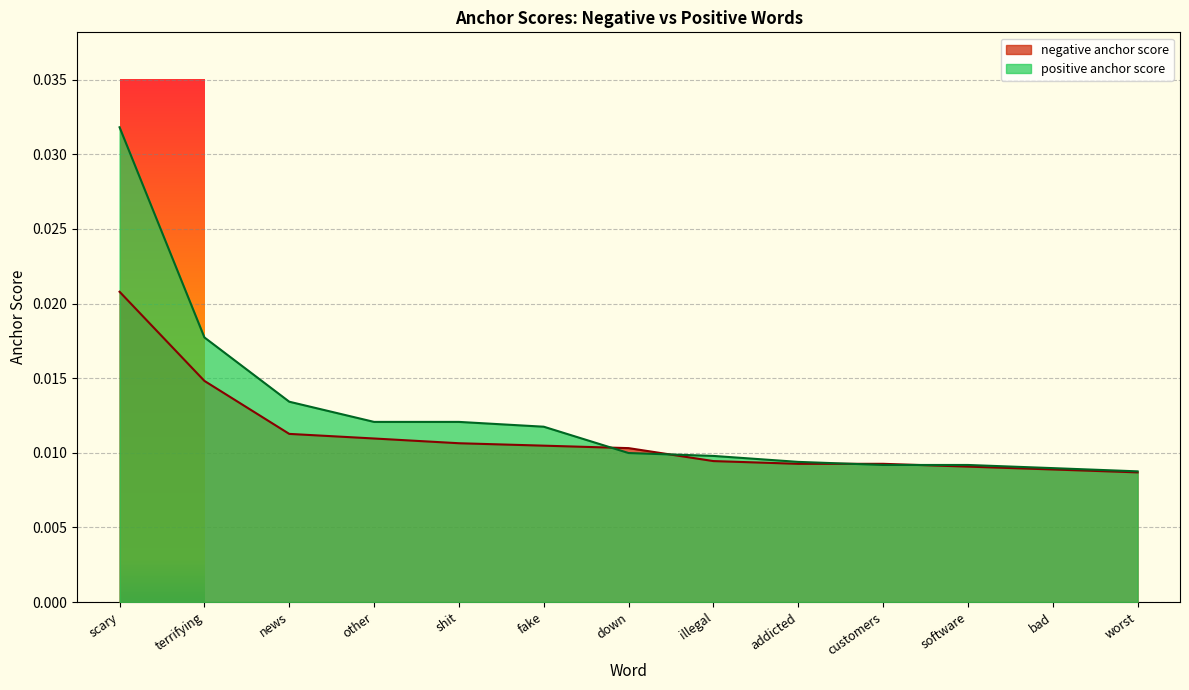

What are all the series names shown in the legend?

negative anchor score, positive anchor score